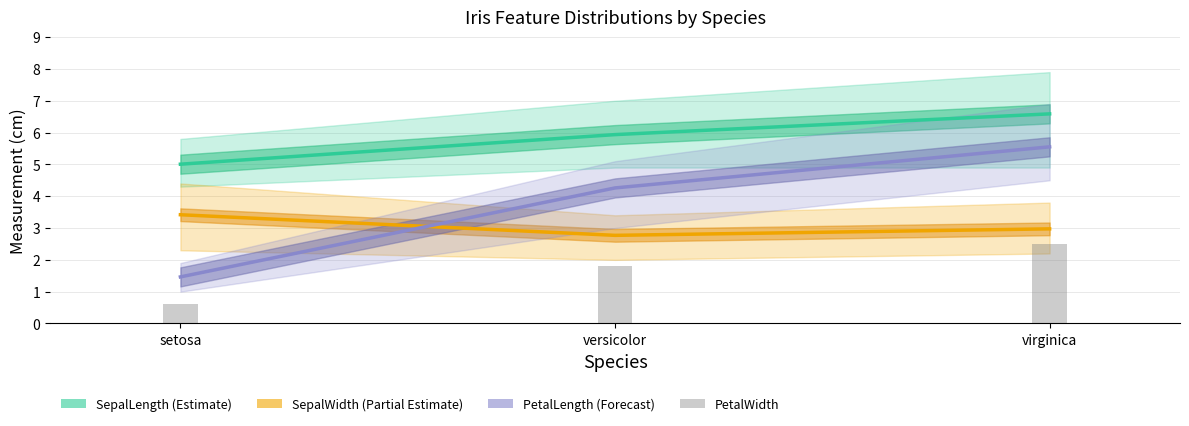

At which category does the chart reach its peak across all series?

virginica